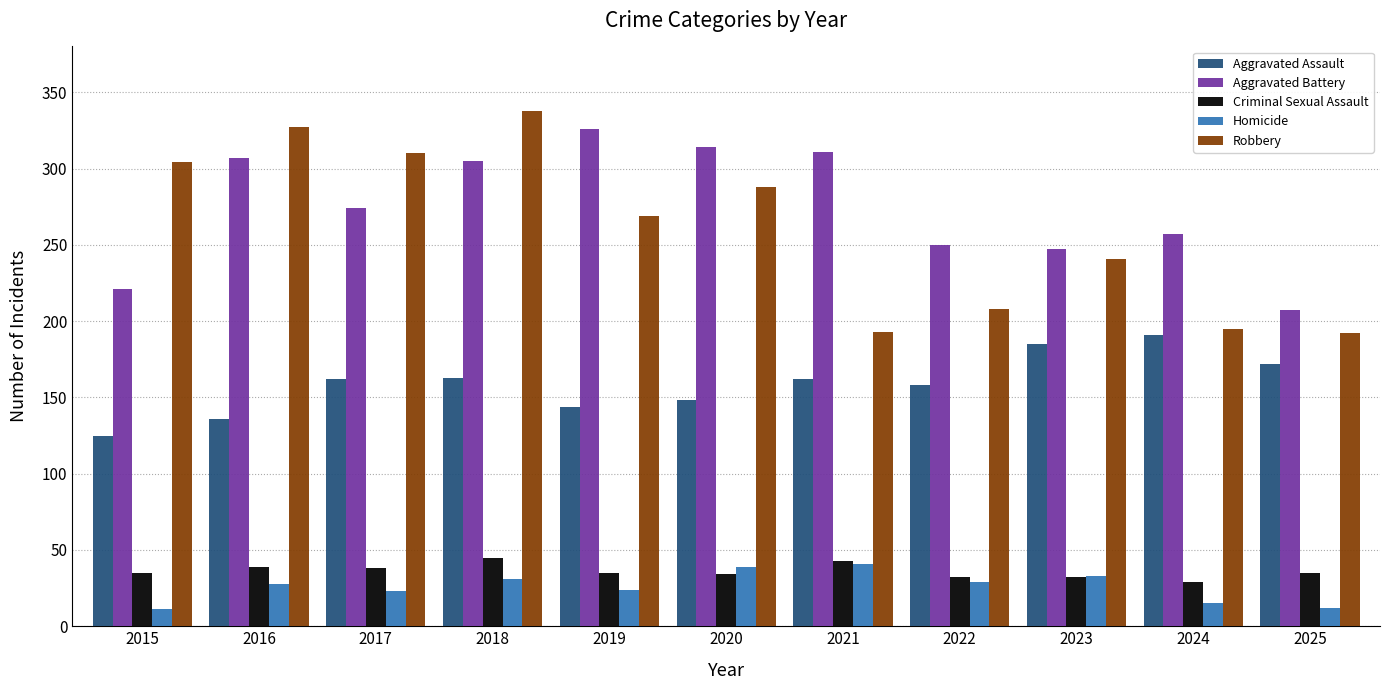

What is the lowest value of the Robbery series?

192